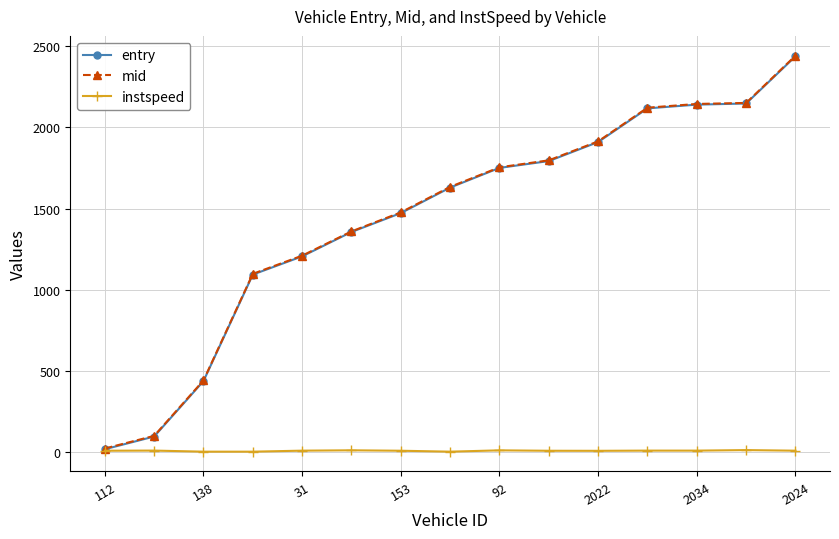

What is the minimum value shown in the chart?

5.0